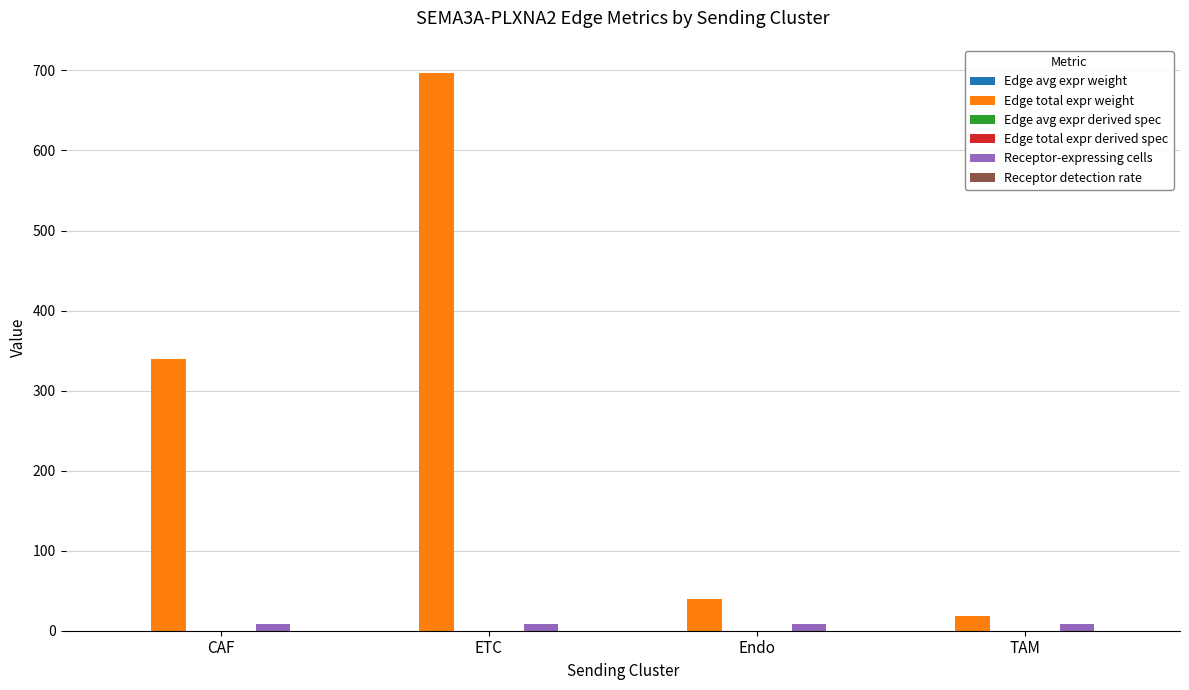

What is the maximum value shown in the chart?

697.1